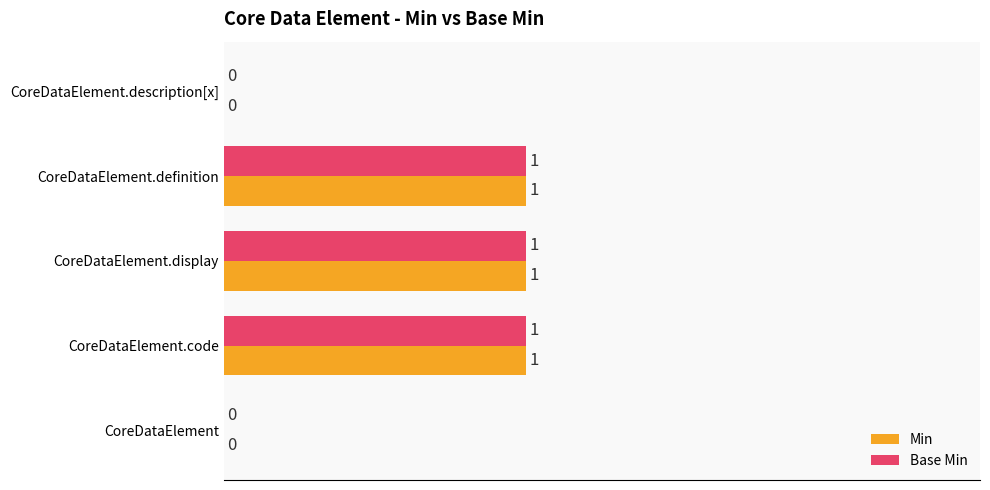

What are all the series names shown in the legend?

Min, Base Min